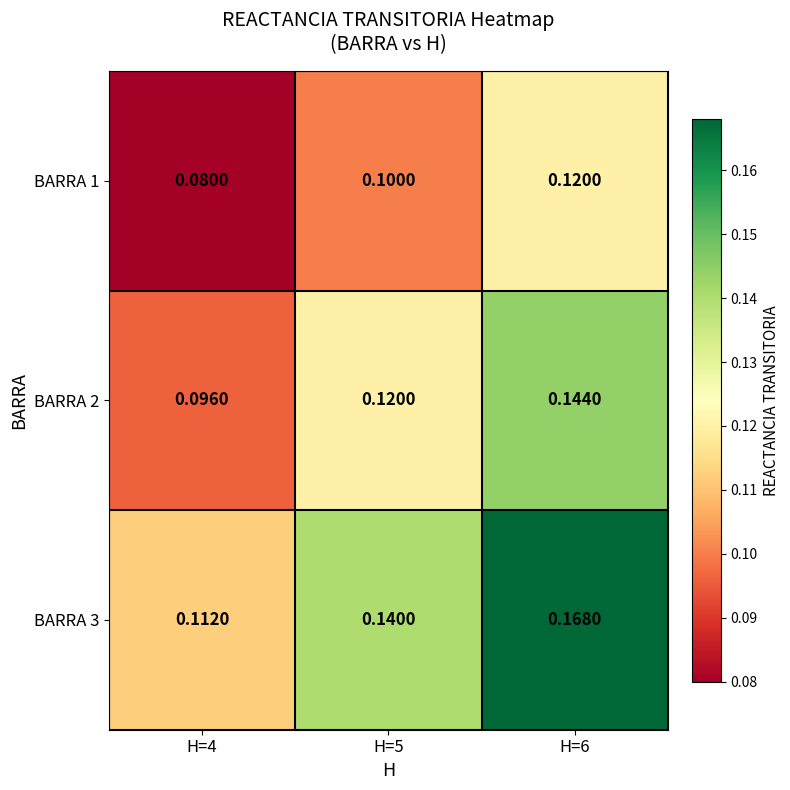

Is the value of BARRA 2 at H=5 greater than the value of BARRA 3 at H=5?

No